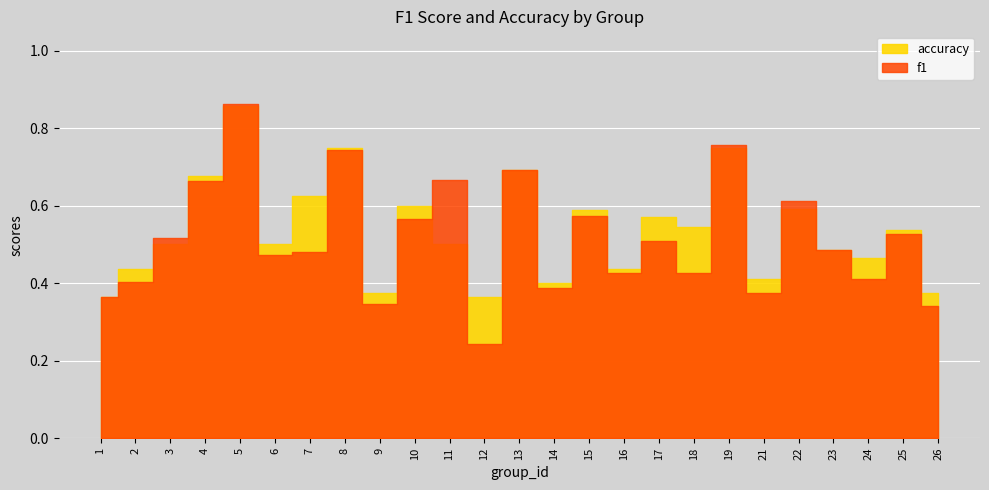

True or false: accuracy has a value of 0.7 at 24.

False